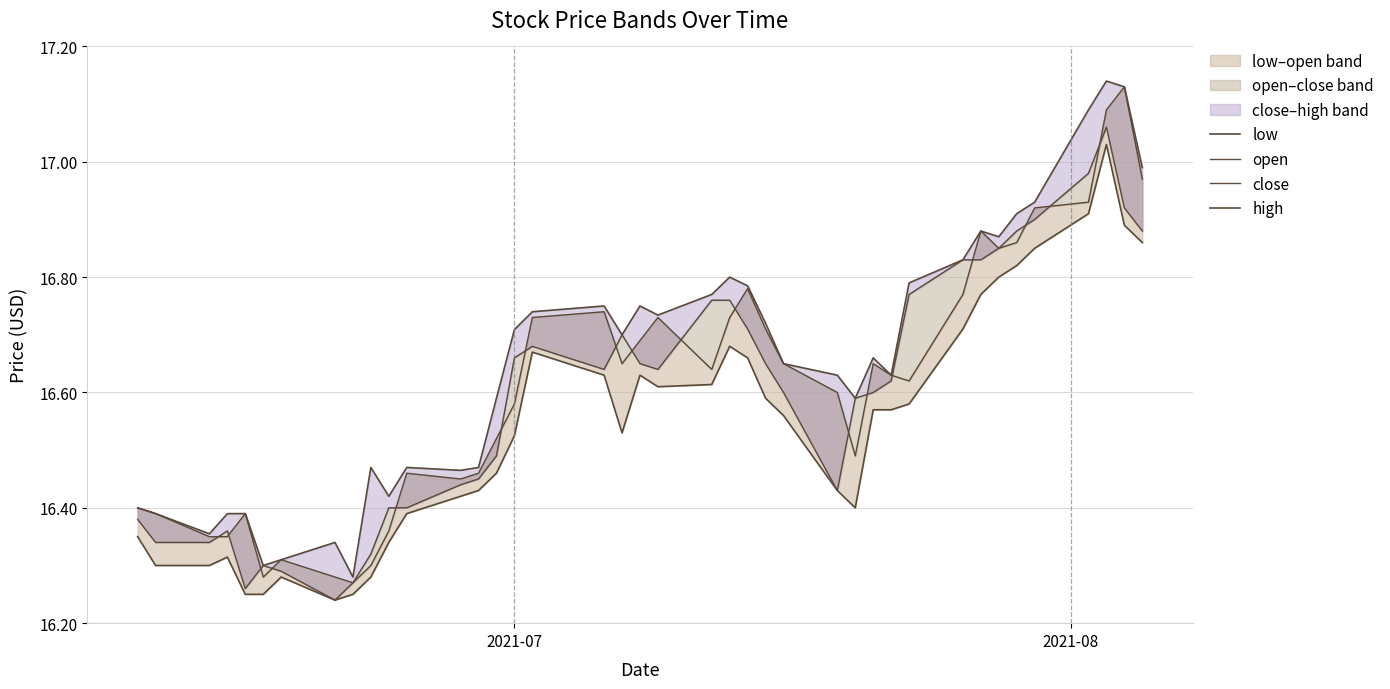

What is the greatest value displayed?

17.1